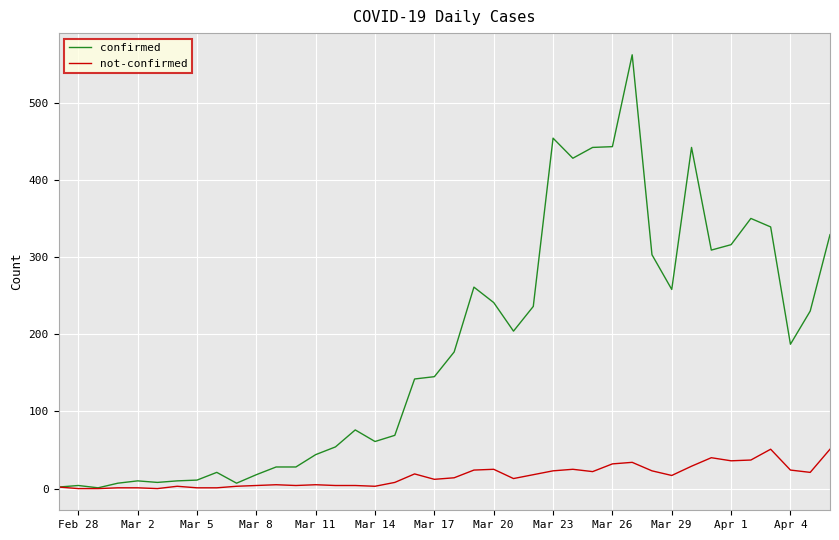

Which series has the largest total across all categories?

confirmed